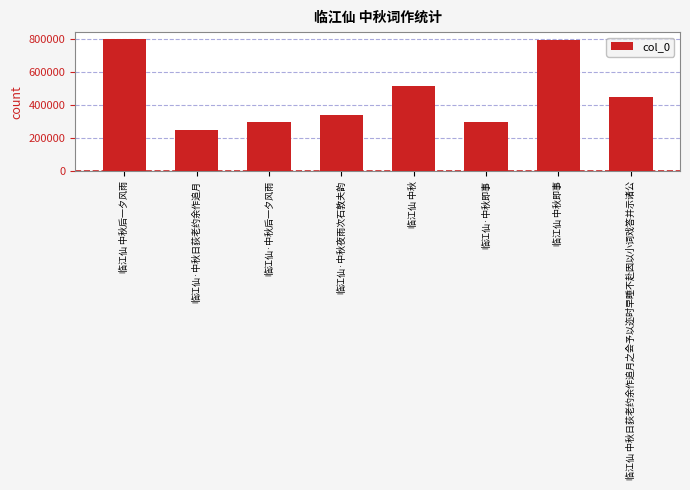

What is the label of the 8th bar from the left?

临江仙 中秋日荻老约余作追月之会予以迩时早睡不赴因以小词戏答并示诸公